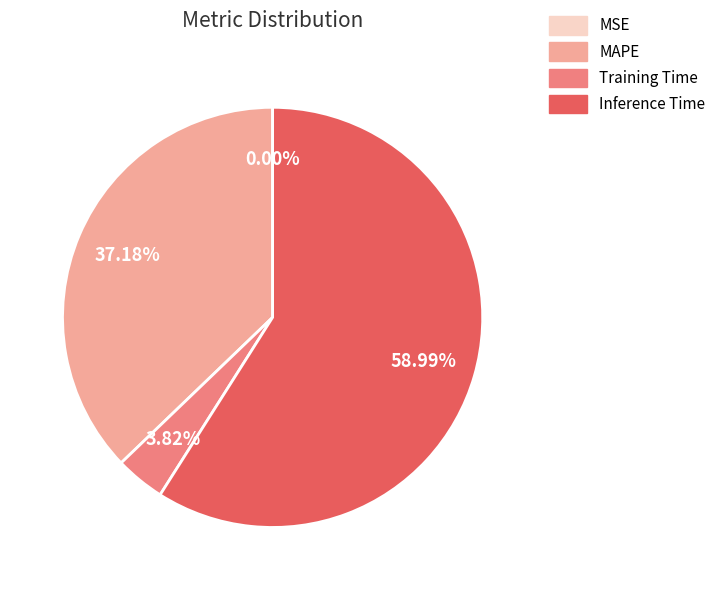

Is it true that MAPE is 47% of the pie?

False